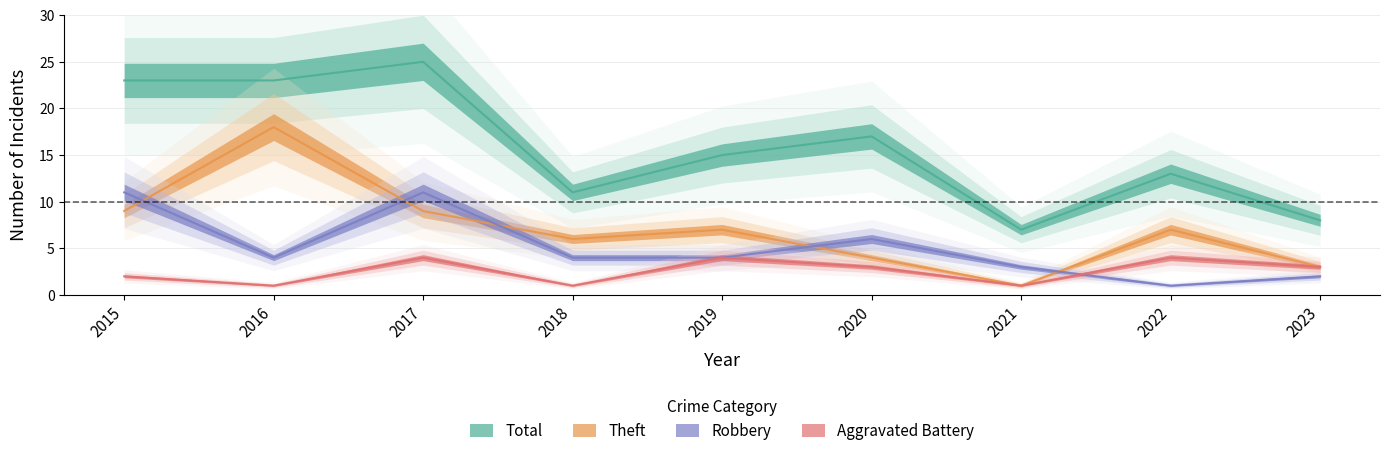

What is the difference between the highest and lowest values at 2023?

6